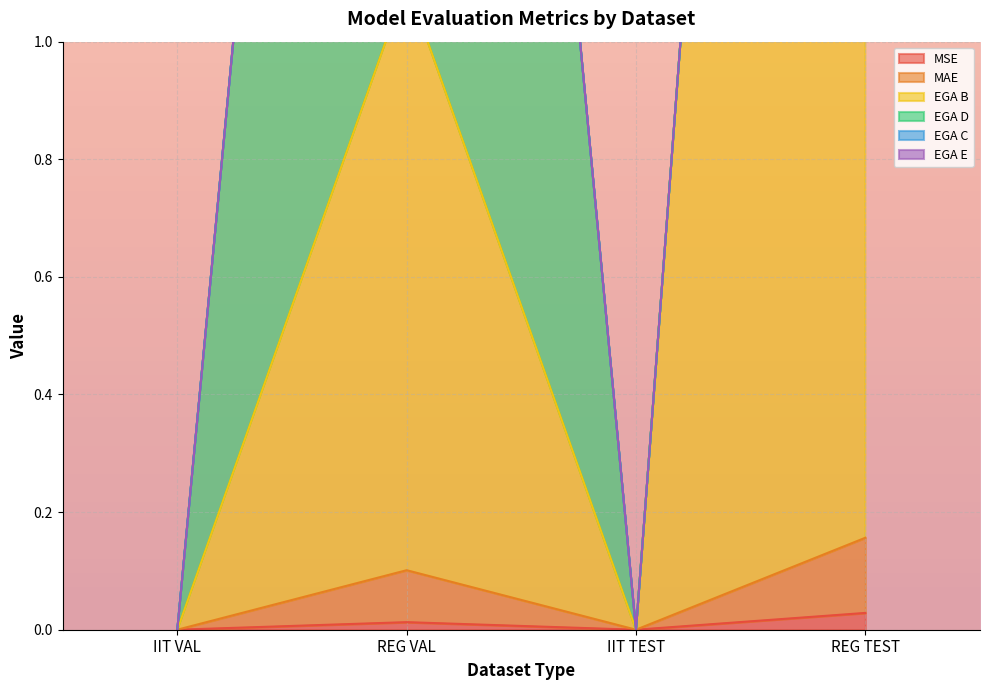

Is it true that MSE equals 0.0 at REG TEST?

False